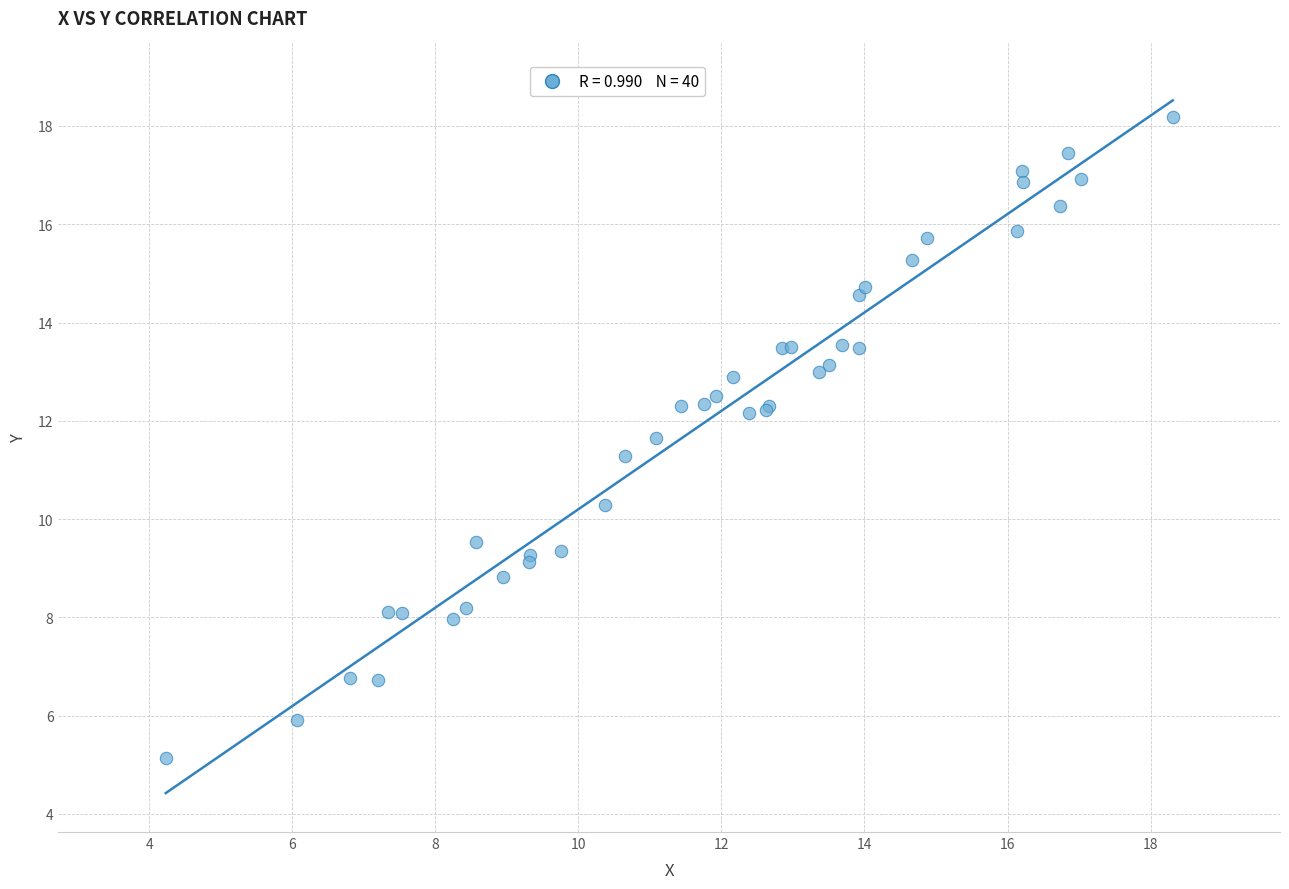

What Y value in the scatter plot is closest to 11?

11.3